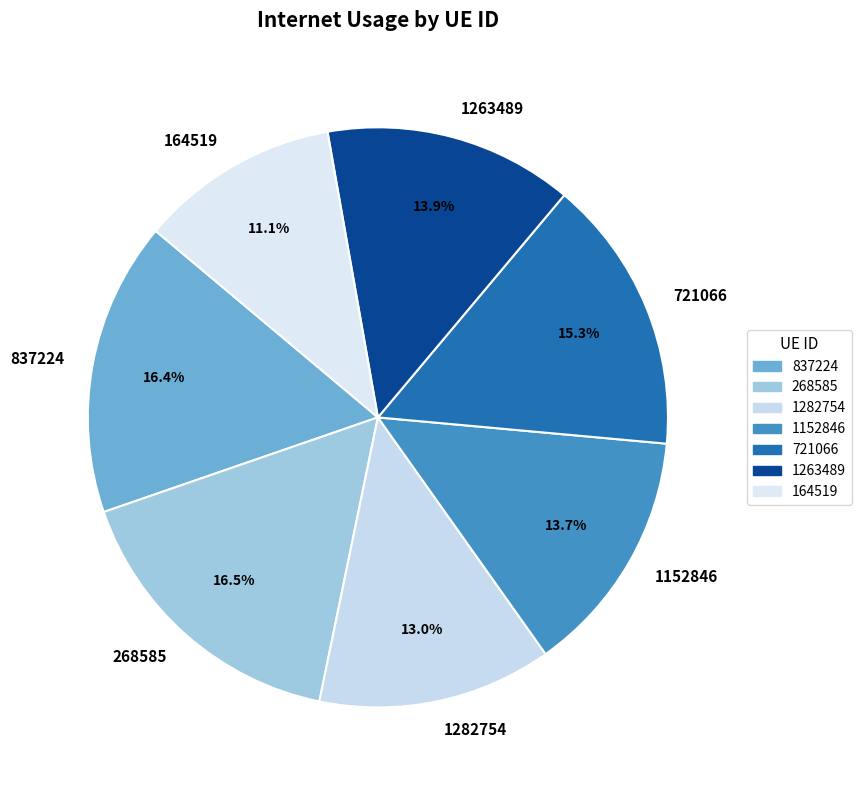

Is it true that 1263489 is 23% of the pie?

False